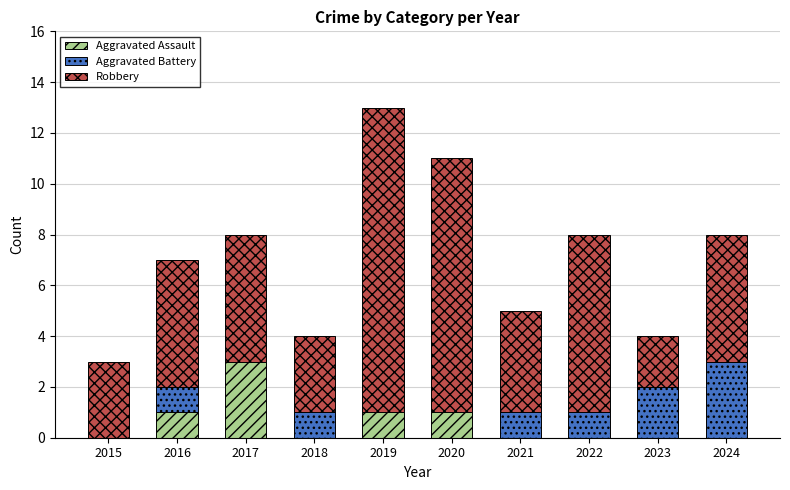

How many categories are shown in the chart?

10